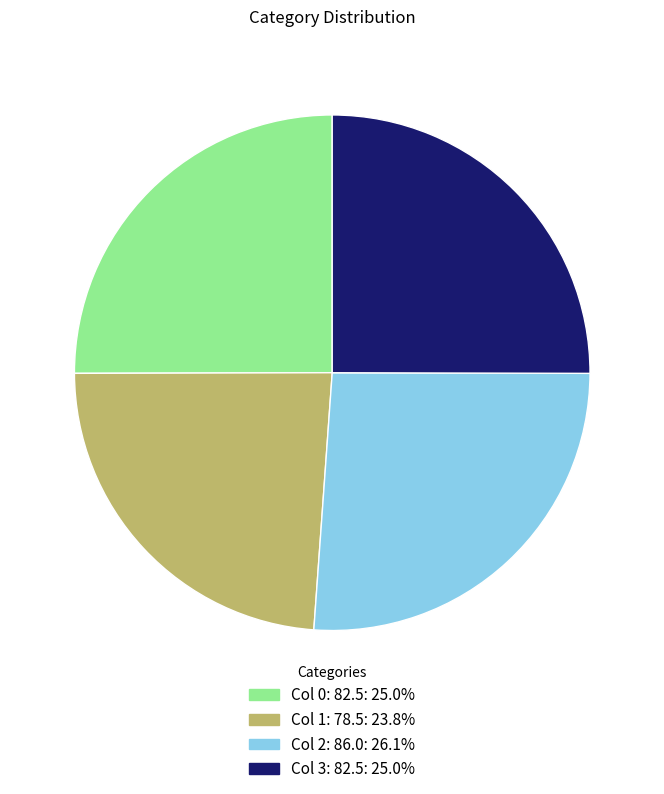

Does any single category account for the majority?

No